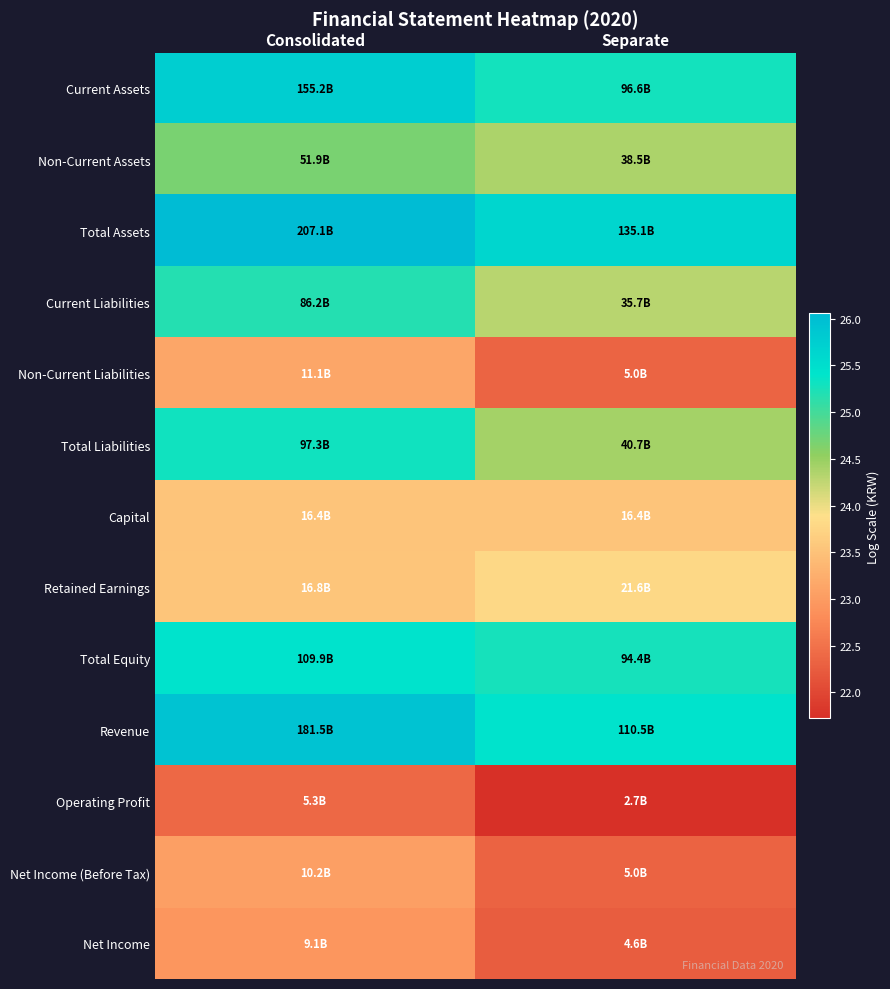

Reading left to right, extract all data points from this chart.

Current Assets: Consolidated=25.8	Separate=25.3
Non-Current Assets: Consolidated=24.7	Separate=24.4
Total Assets: Consolidated=26.1	Separate=25.6
Current Liabilities: Consolidated=25.2	Separate=24.3
Non-Current Liabilities: Consolidated=23.1	Separate=22.3
Total Liabilities: Consolidated=25.3	Separate=24.4
Capital: Consolidated=23.5	Separate=23.5
Retained Earnings: Consolidated=23.5	Separate=23.8
Total Equity: Consolidated=25.4	Separate=25.3
Revenue: Consolidated=25.9	Separate=25.4
Operating Profit: Consolidated=22.4	Separate=21.7
Net Income (Before Tax): Consolidated=23.0	Separate=22.3
Net Income: Consolidated=22.9	Separate=22.3